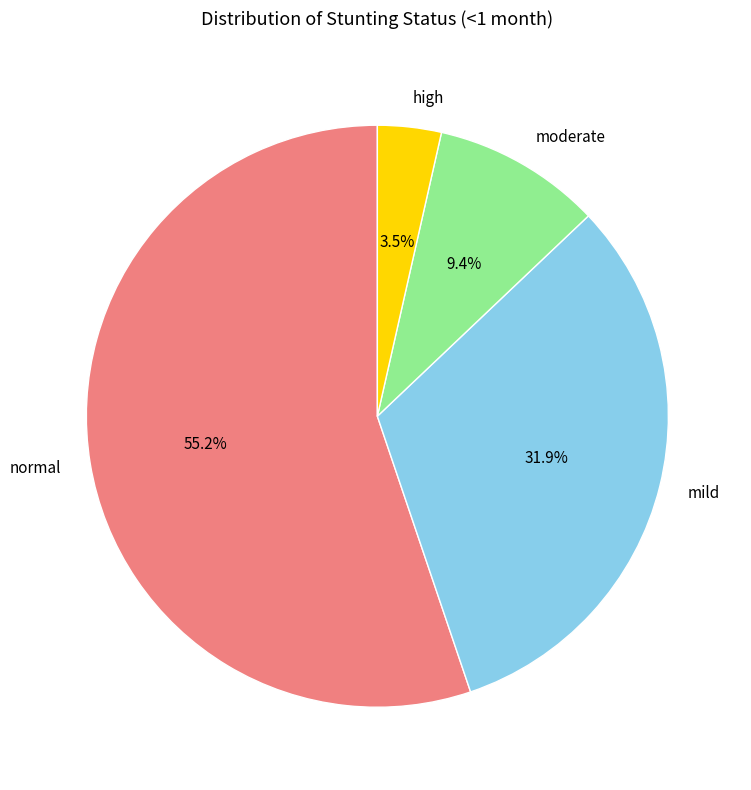

To the nearest percent, what is the difference between the high and mild slice percentages?

28%